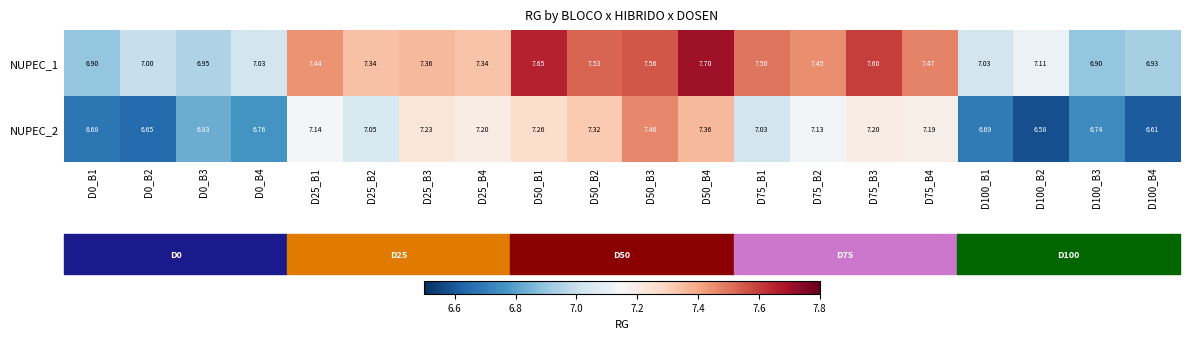

How many values in the NUPEC_2 series are below 7?

8